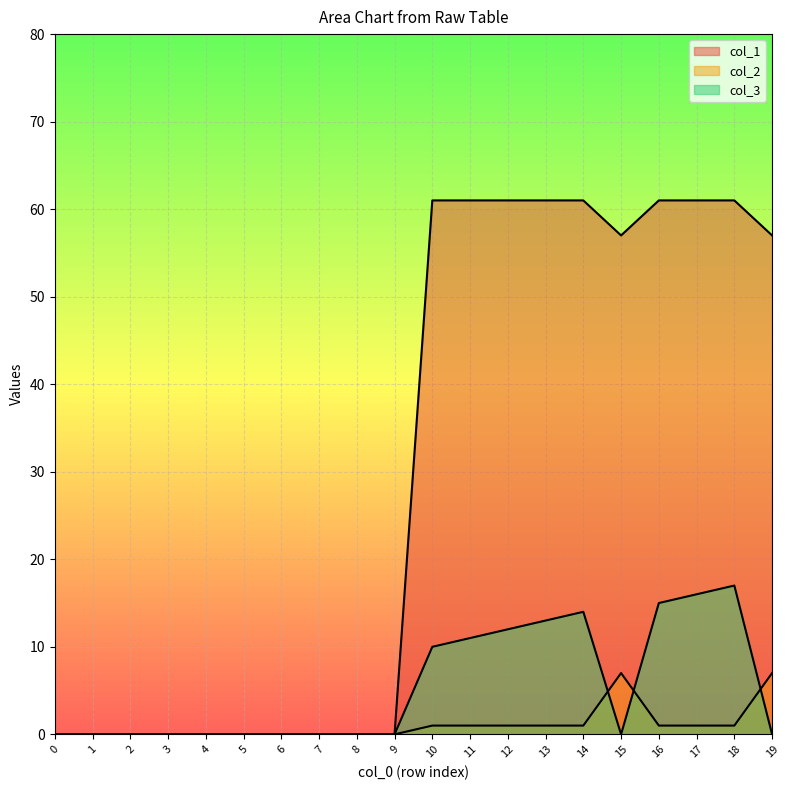

How many col_2 values are between 0 and 1?

18